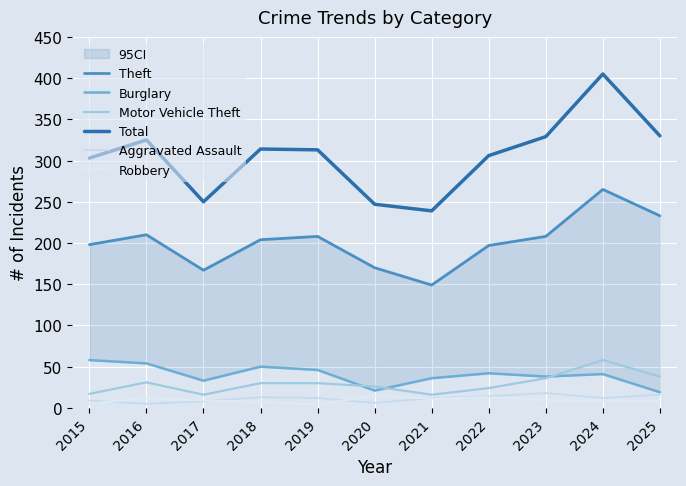

At 2020, list the series in order from largest to smallest.

Total, Theft, Motor Vehicle Theft, Burglary, Robbery, Aggravated Assault